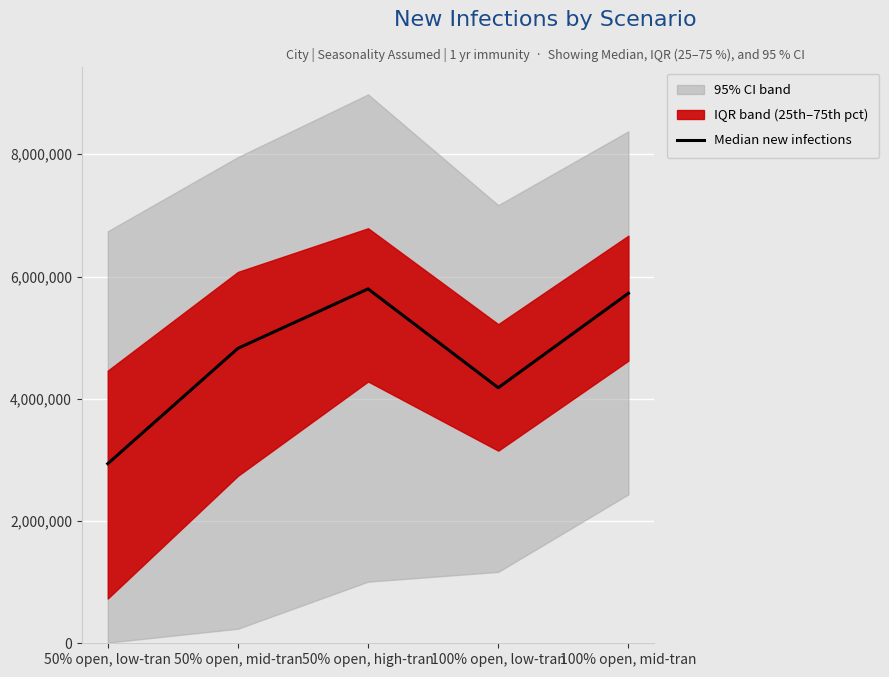

Does the chart display data point markers on the line(s)?

No